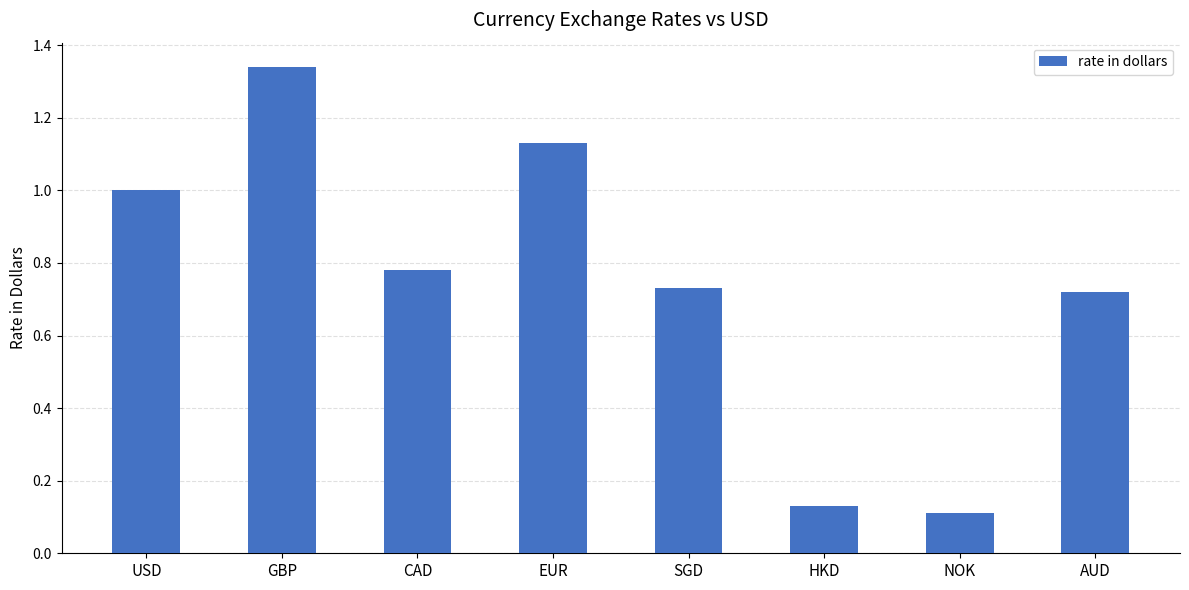

What is the difference between the maximum and minimum values?

1.2